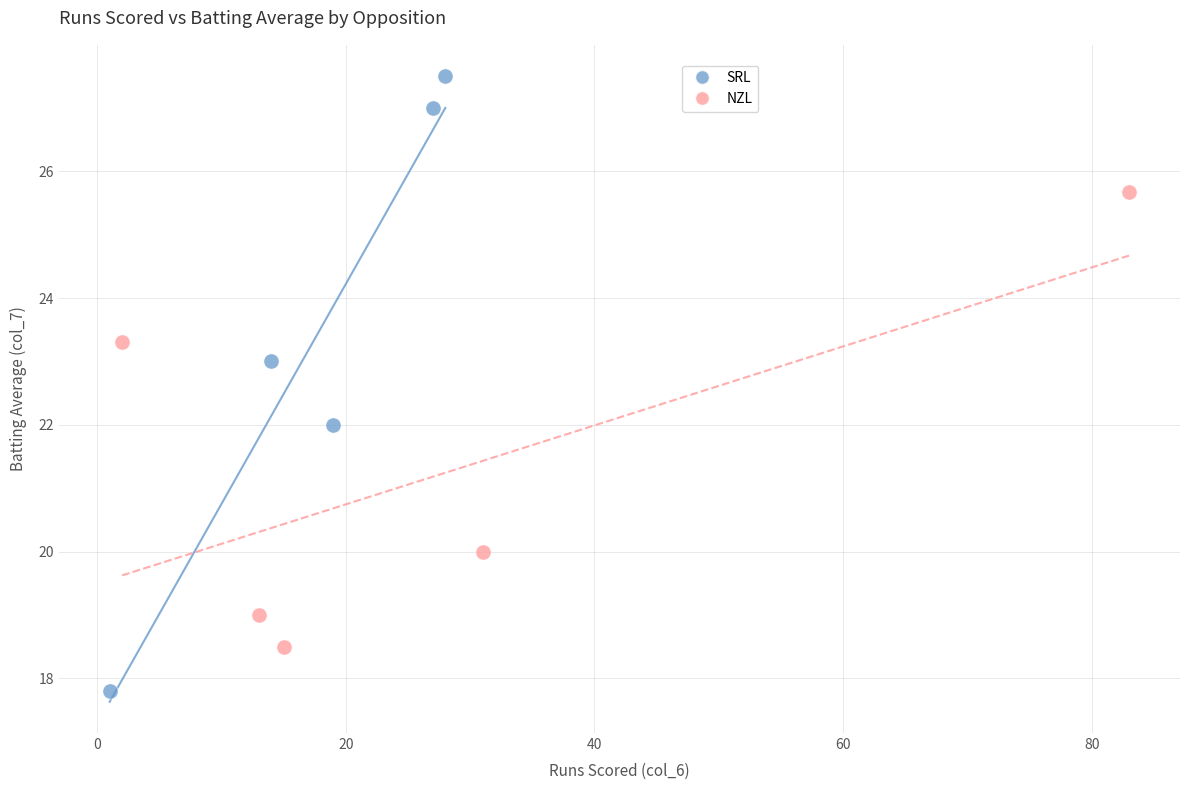

Which series contains the lowest Y value?

SRL